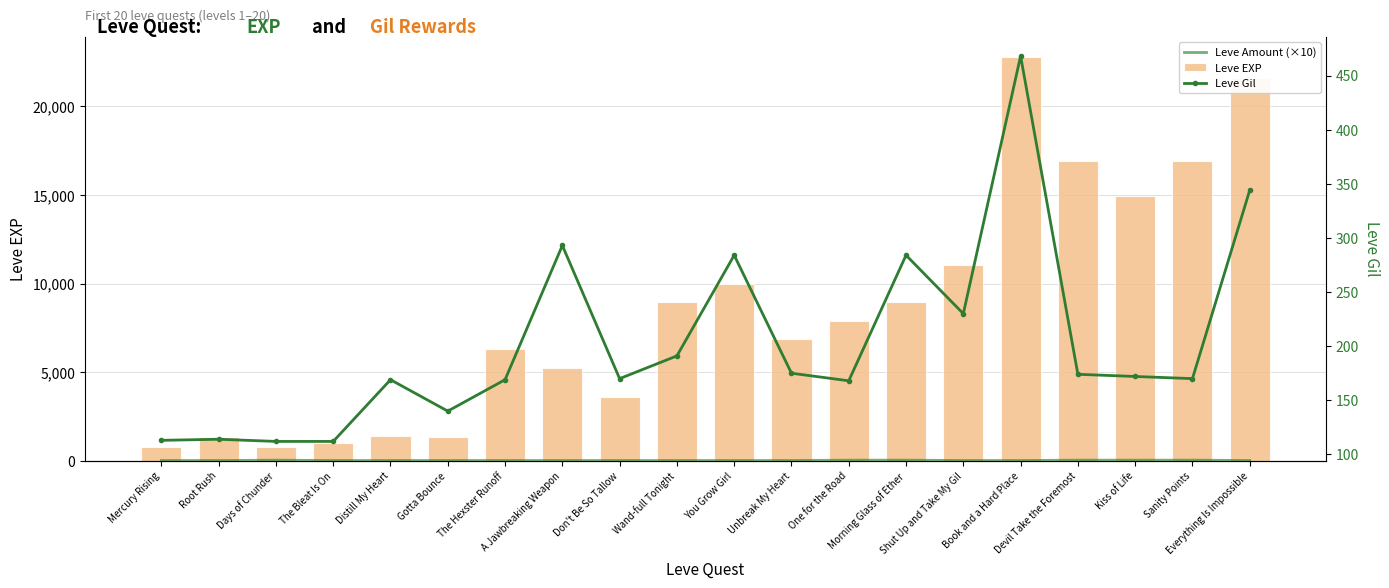

Count the Leve Amount (×10) values in the range 10 to 30.

20